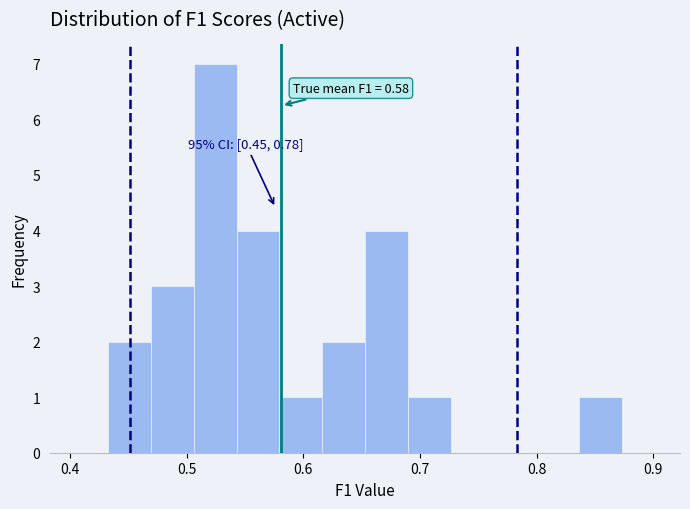

Read against the x-axis, roughly where is the centre of the tallest bar?

0.52